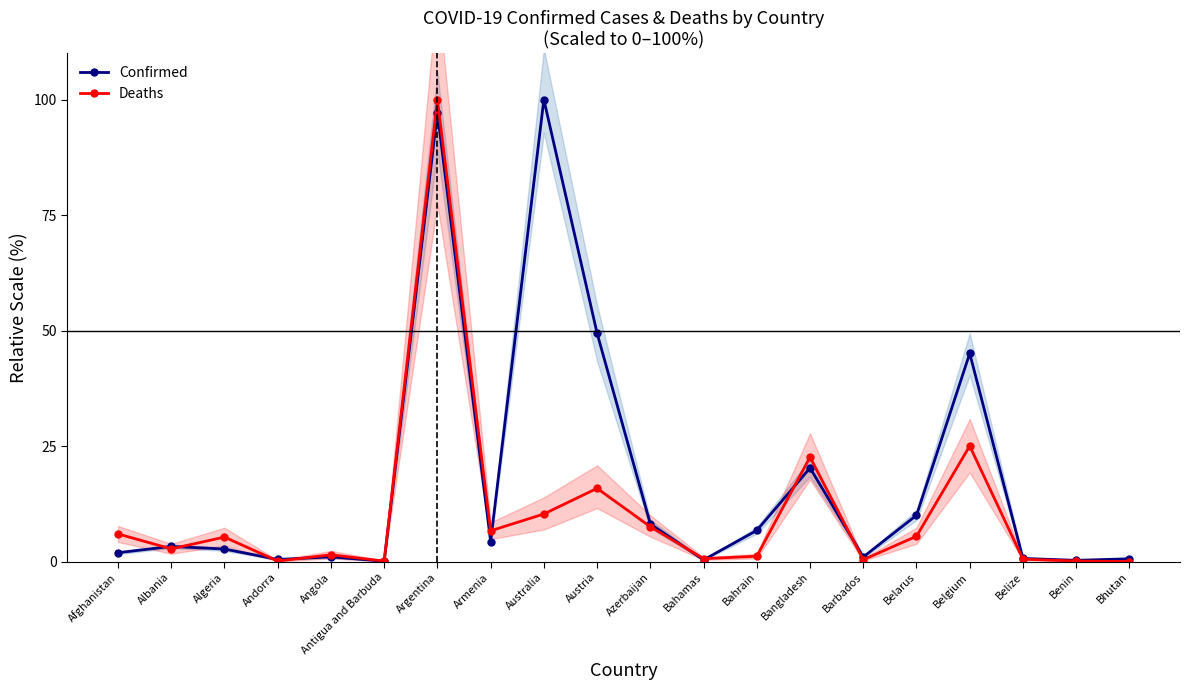

Does the chart have visible grid lines?

No